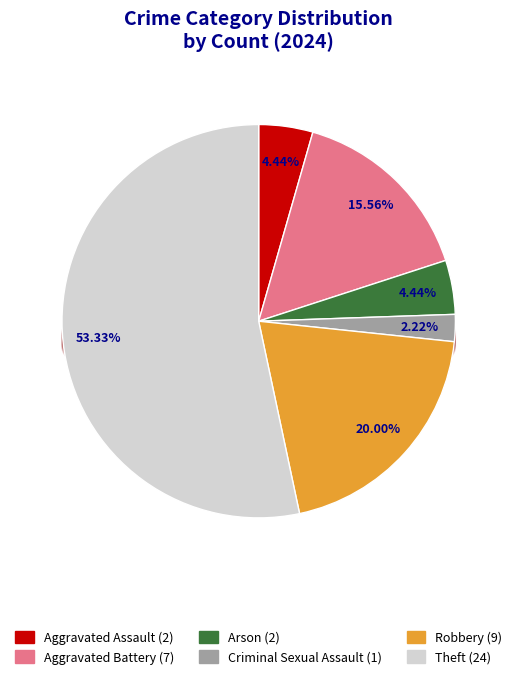

True or false: Homicide accounts for 0% of the total.

True